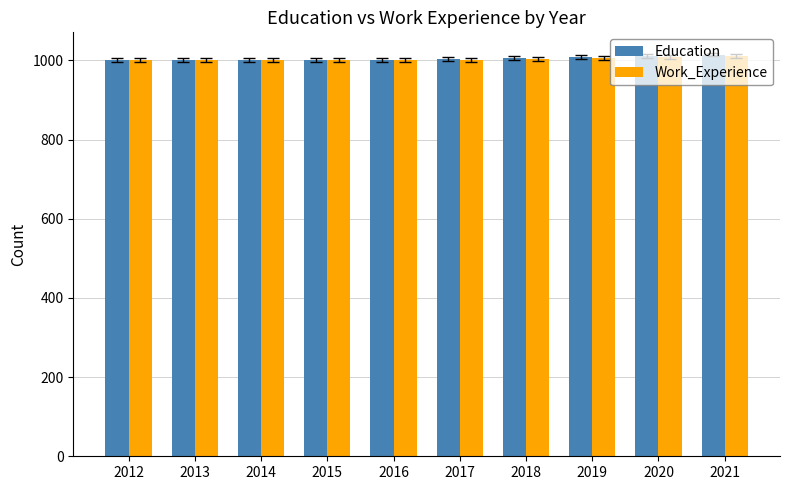

What is the value of the Work_Experience bar at the 3rd from the left?

1000